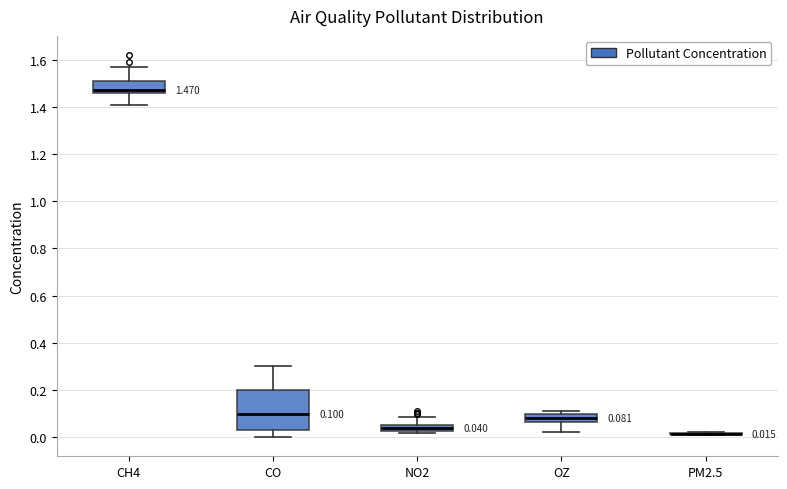

Which box is the tallest, from its lower edge to its upper edge?

CO